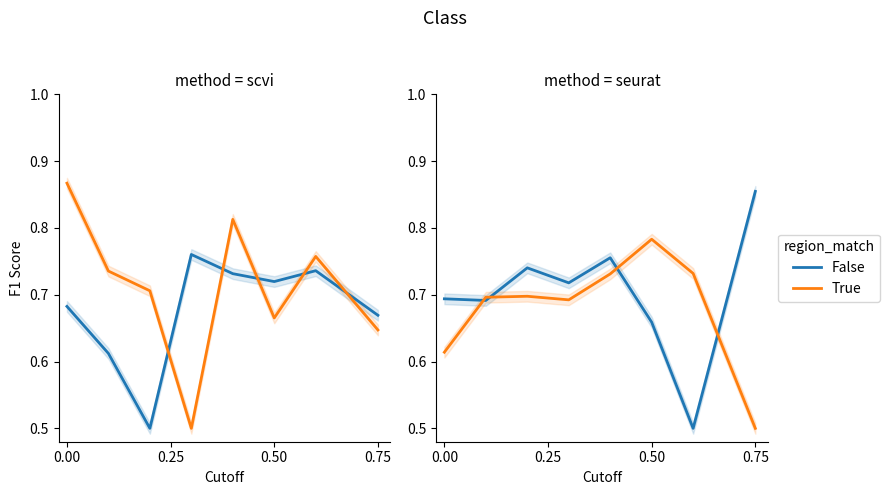

Where is the first local maximum for True?

0.50